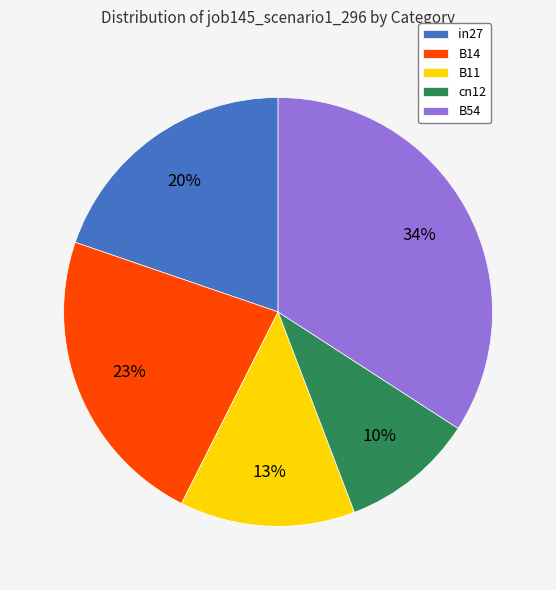

To the nearest percent, what percentage of the pie is cn12?

10%